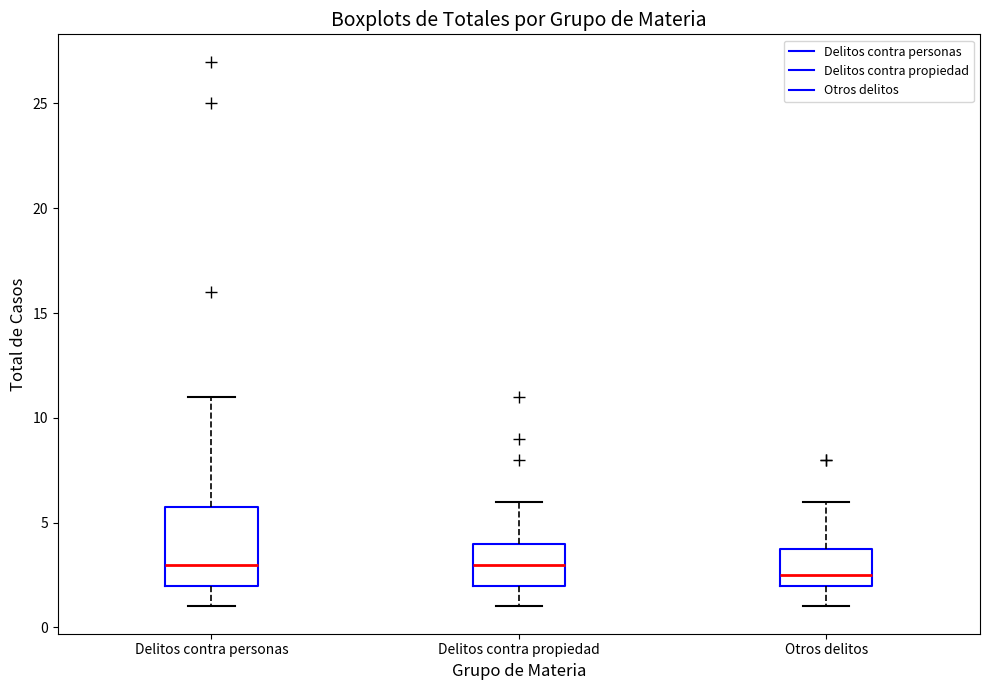

Where is the upper edge of the box for Delitos contra personas on the y-axis? The values are not printed on the chart, so give them approximately, as read against the axis.

6.0